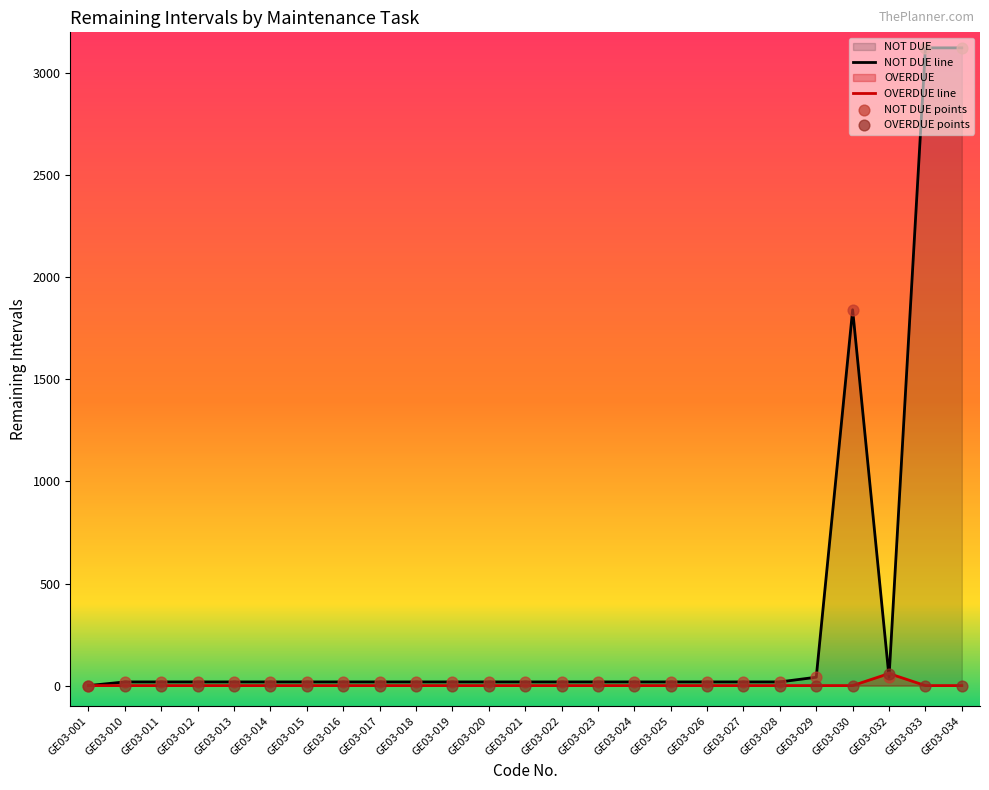

What is the total value across all series at GE03-022?

18